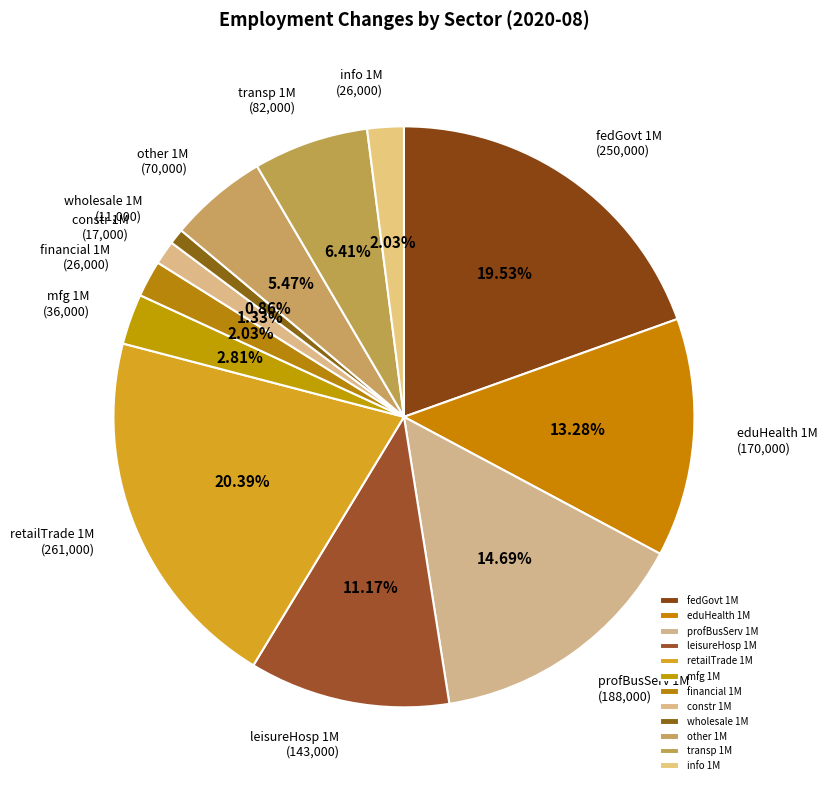

What is the total percentage of info 1M and leisureHosp 1M?

13.2%